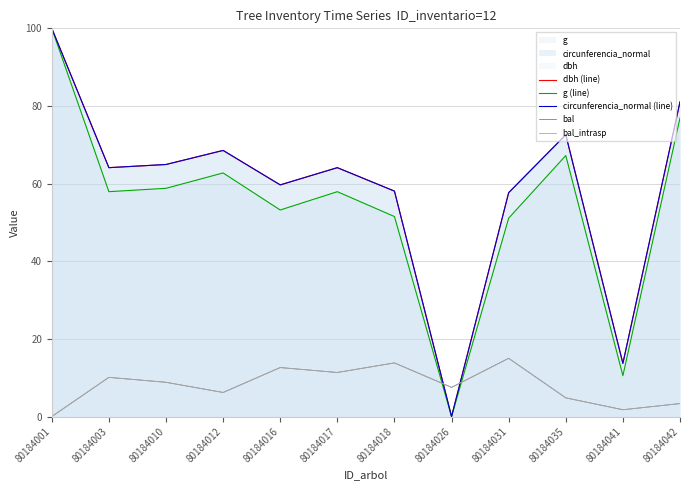

What is the difference between the highest and lowest values at 80184041?

12.0